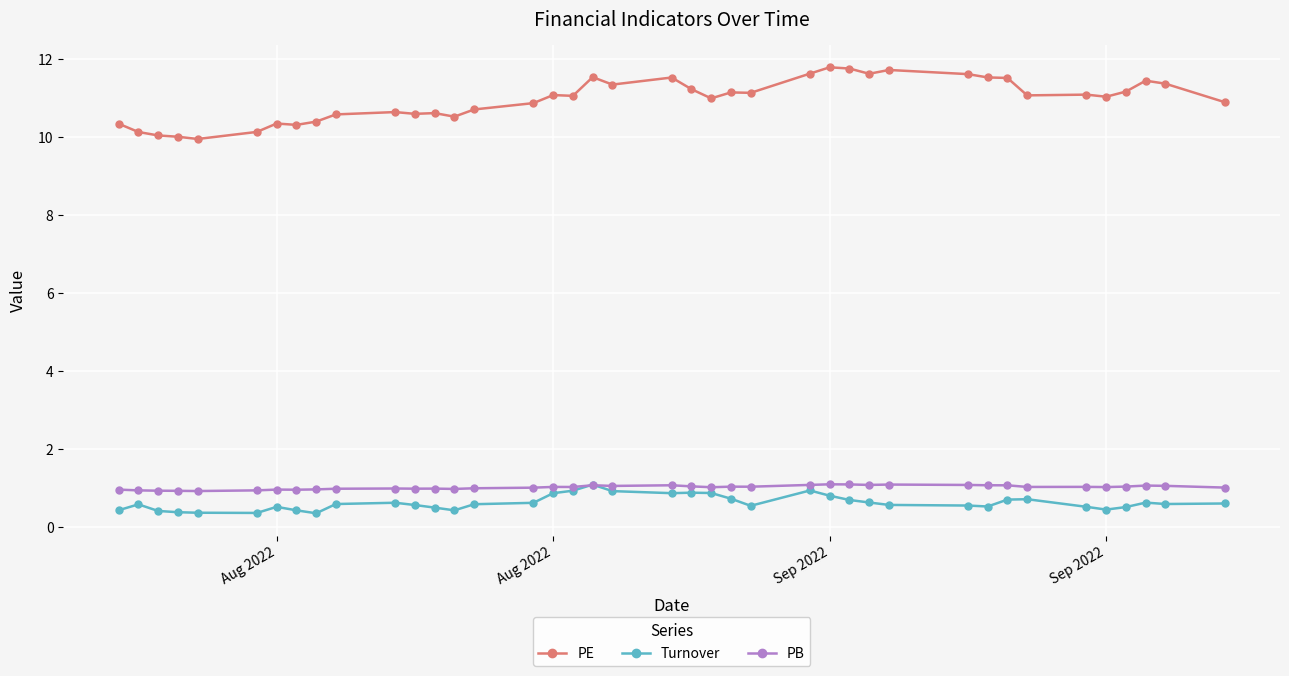

What is the greatest value displayed?

11.8